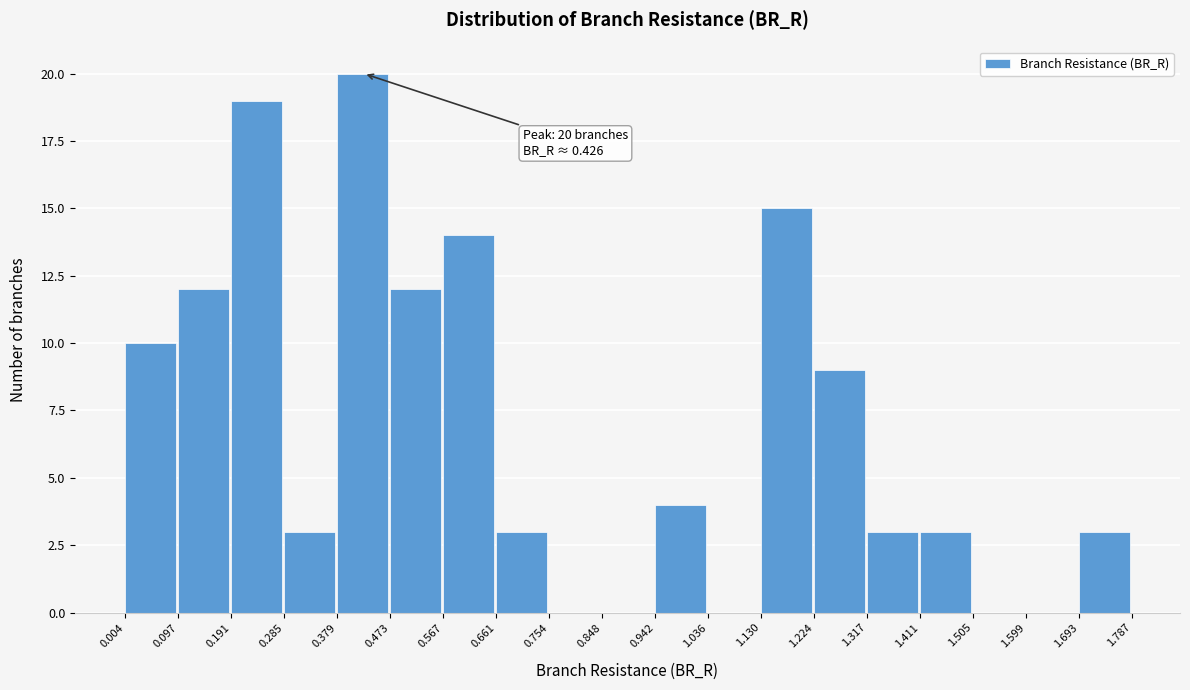

Over which range of the x-axis is the bar tallest?

0.379 to 0.473